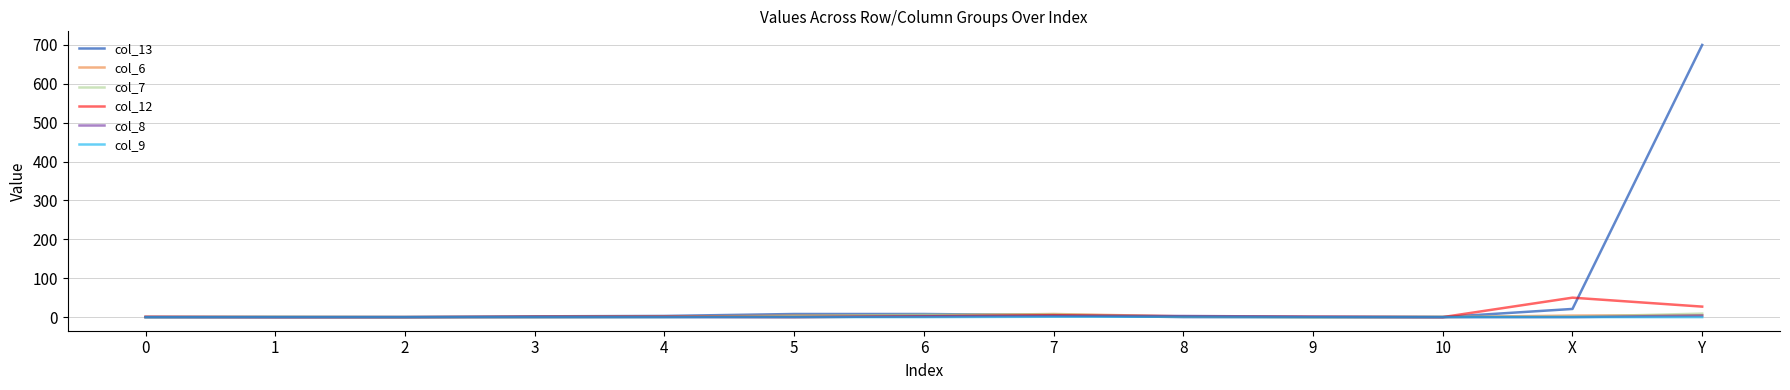

Which series has the widest spread of values?

col_13